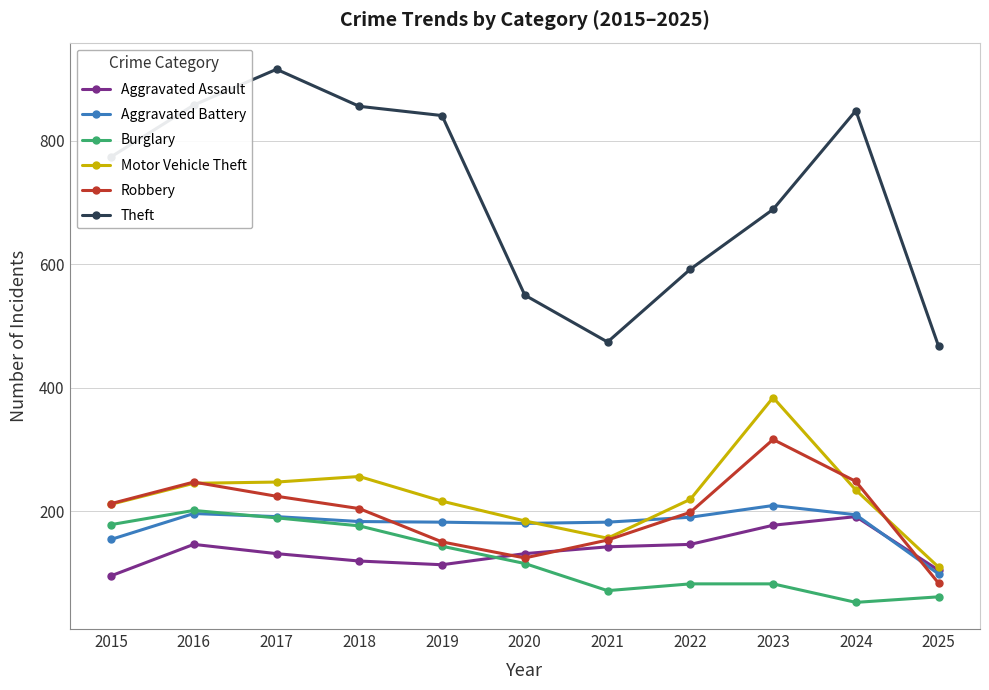

What is the sum of all Motor Vehicle Theft values?

2461